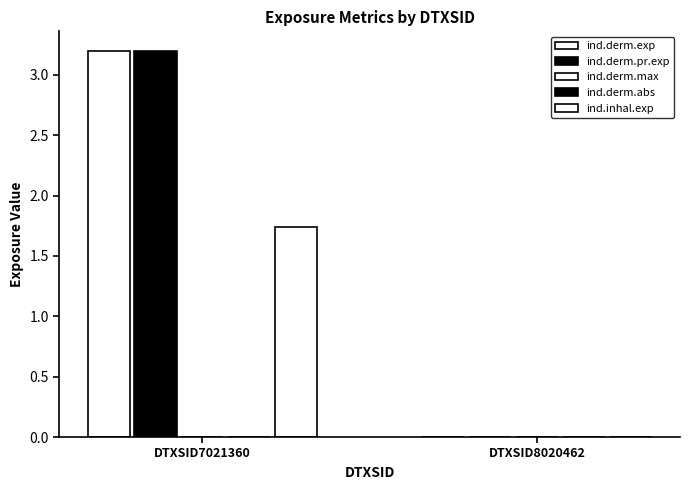

Between DTXSID7021360 and DTXSID8020462, which series saw the biggest shift?

ind.derm.exp